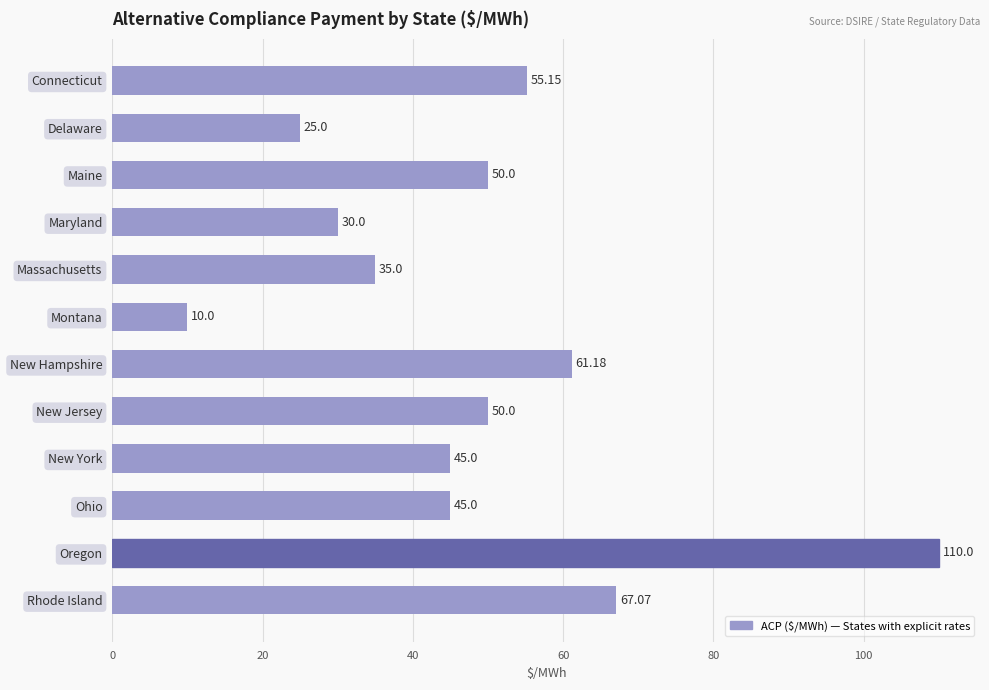

What is the sum of the values at Rhode Island and Oregon?

177.1